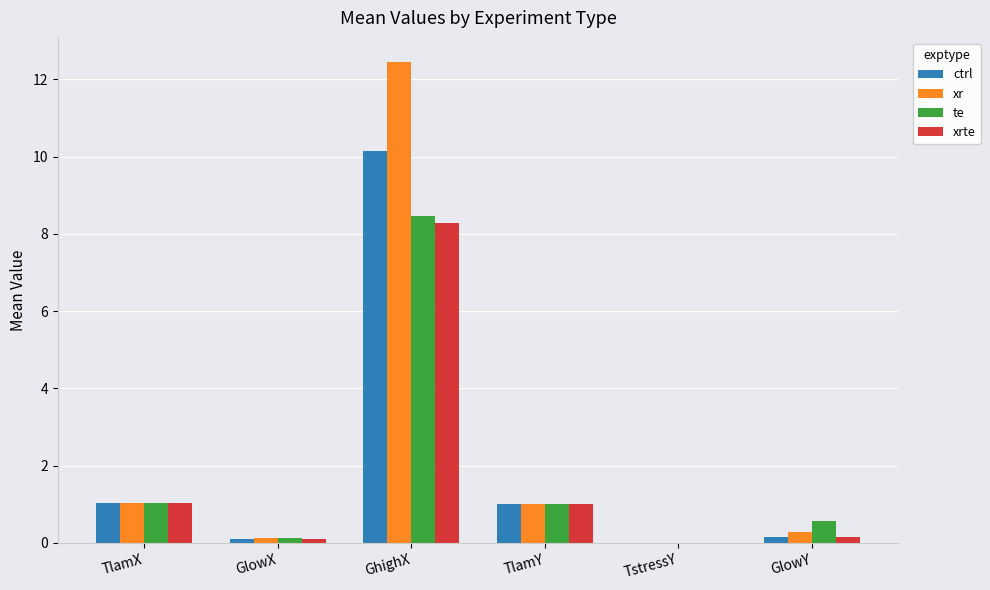

What is the greatest value displayed?

12.4